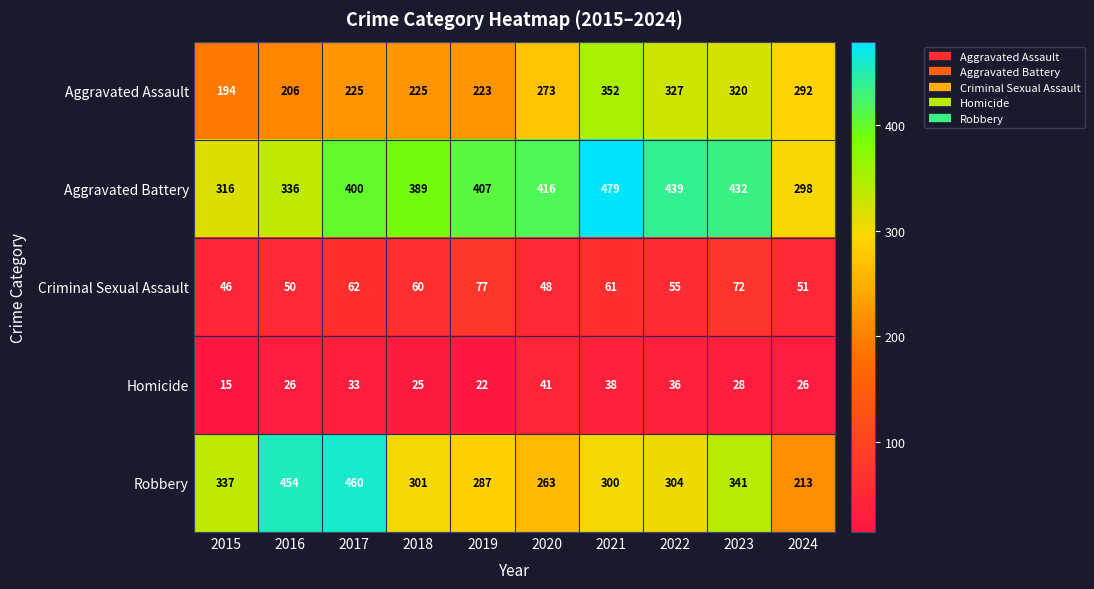

The value of Aggravated Assault at 2019 is 223. True or false?

True